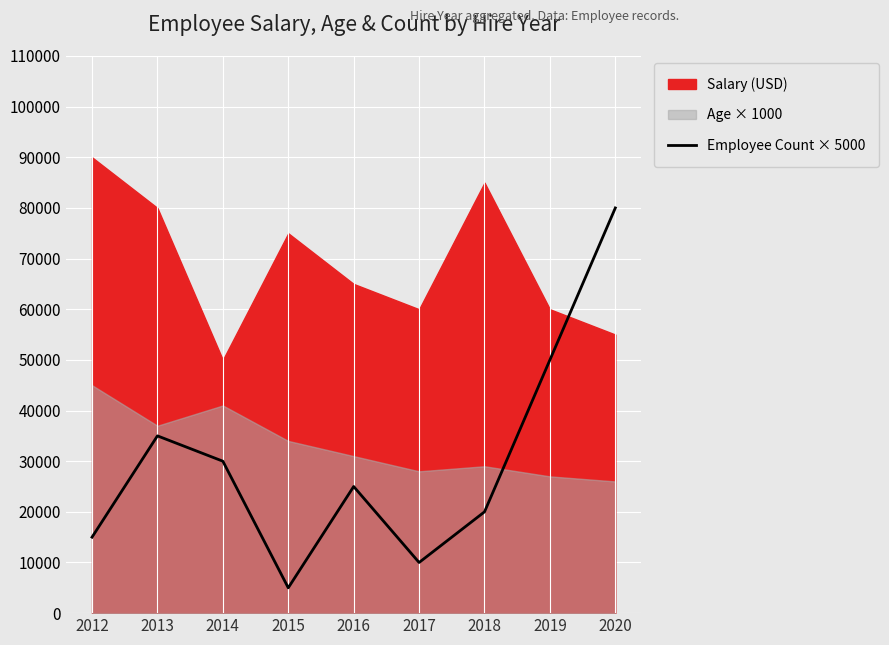

List the labels in order of Employee Count × 5000 value, largest first.

2020, 2019, 2013, 2014, 2016, 2018, 2012, 2017, 2015